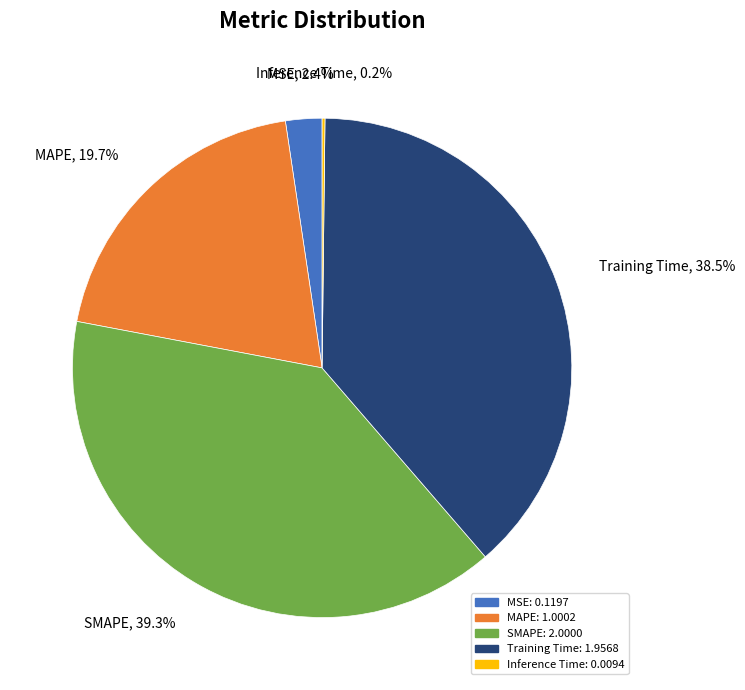

True or false: Training Time accounts for 50% of the total.

False